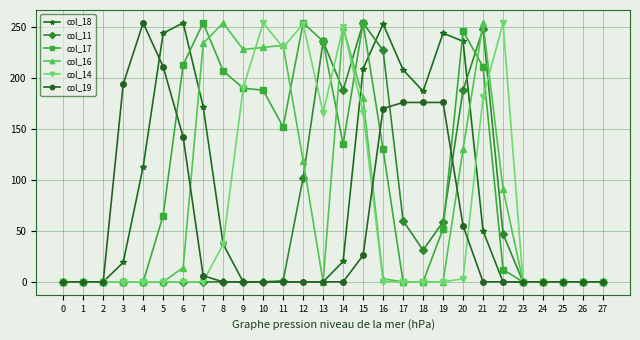

Which series changed the most between 2 and 7?

col_17